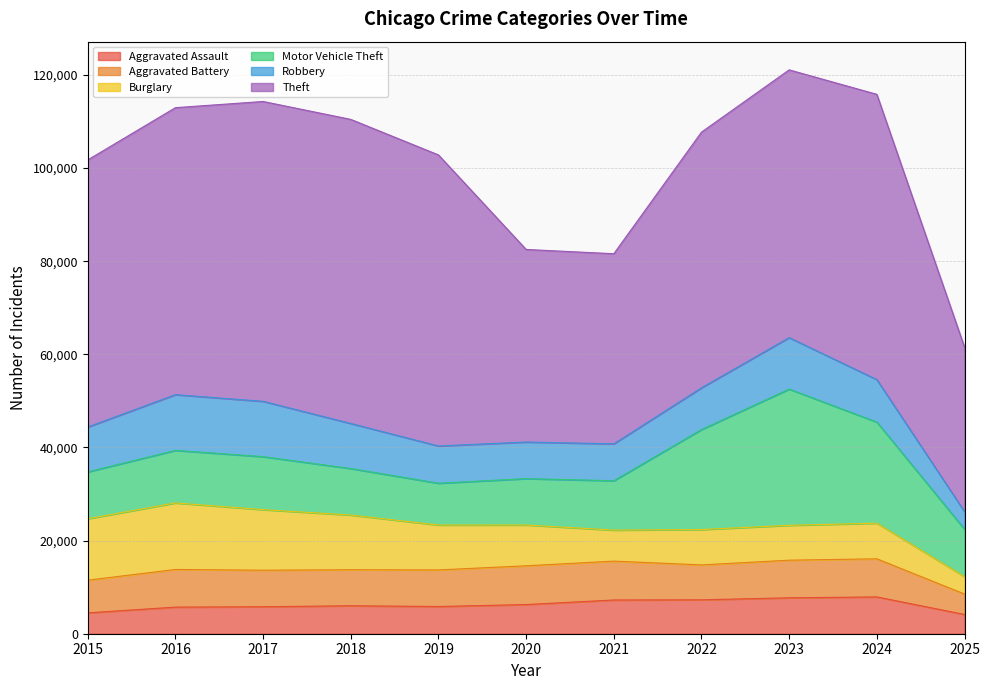

What is the sum of the Robbery values at 2019 and 2017?

19876